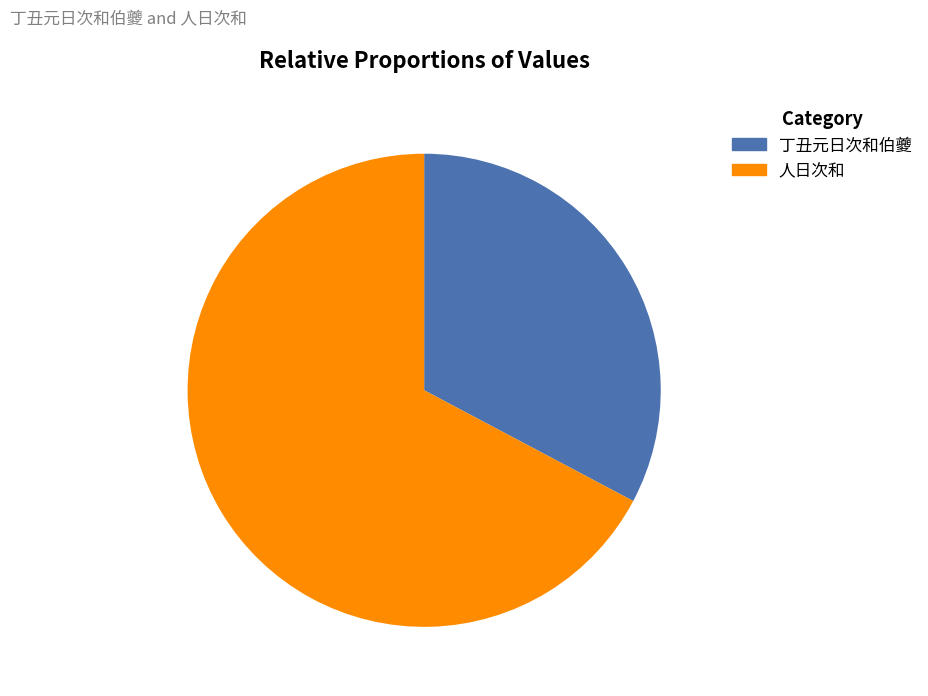

To the nearest percent, what portion does 人日次和 represent?

67%